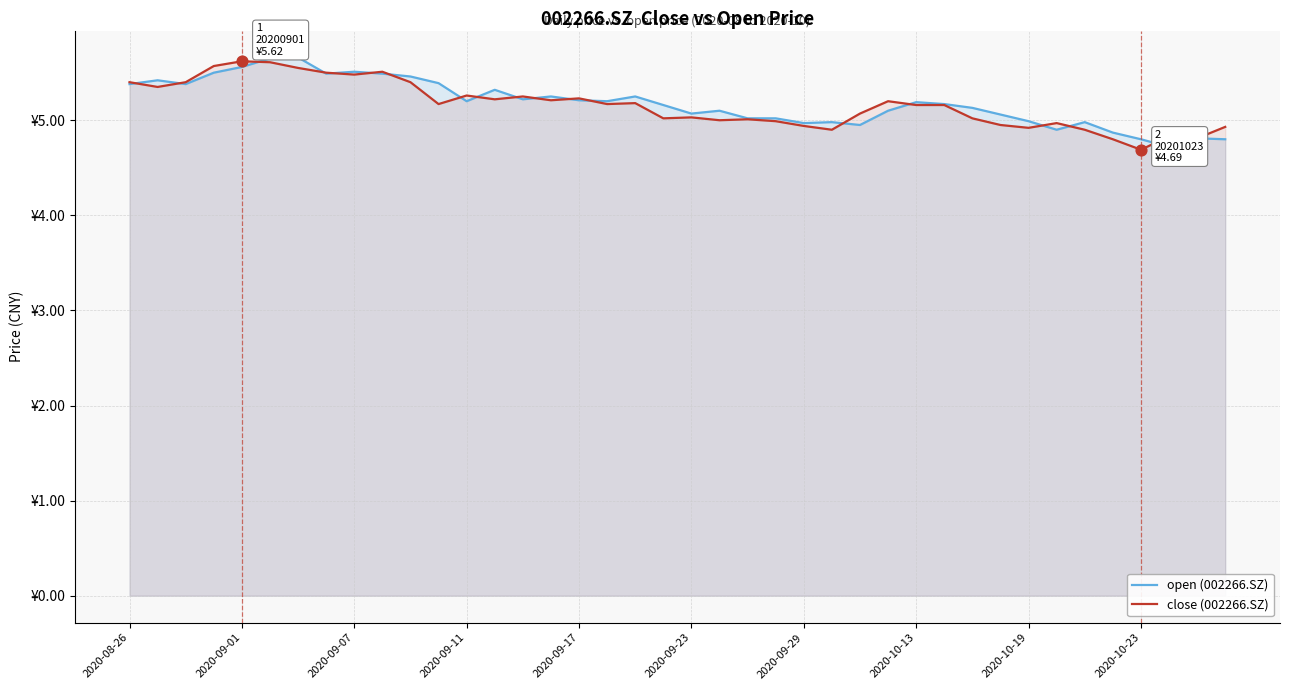

What are all the series names shown in the legend?

open (002266.SZ), close (002266.SZ)